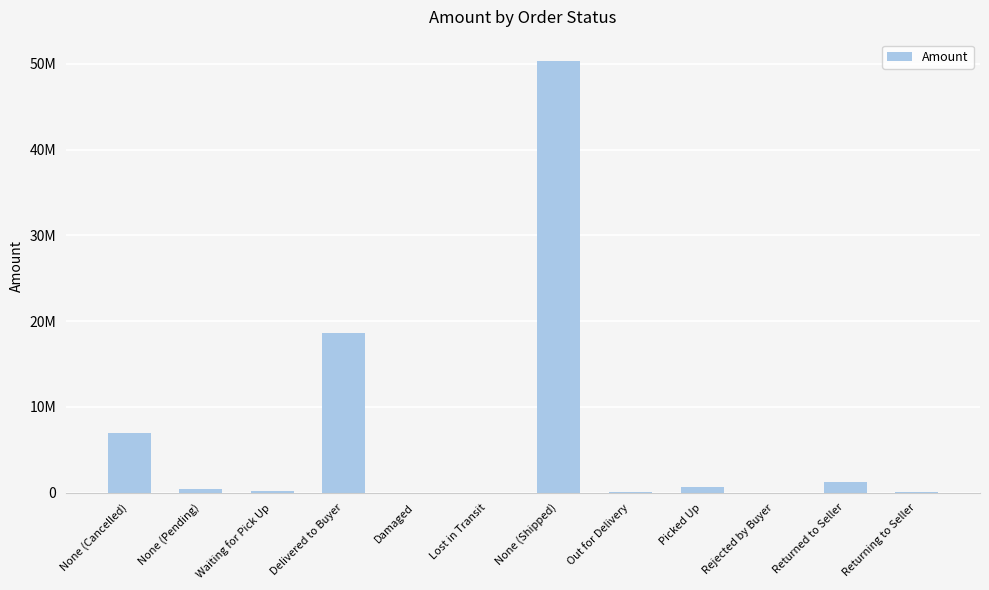

Are the bars horizontal?

No